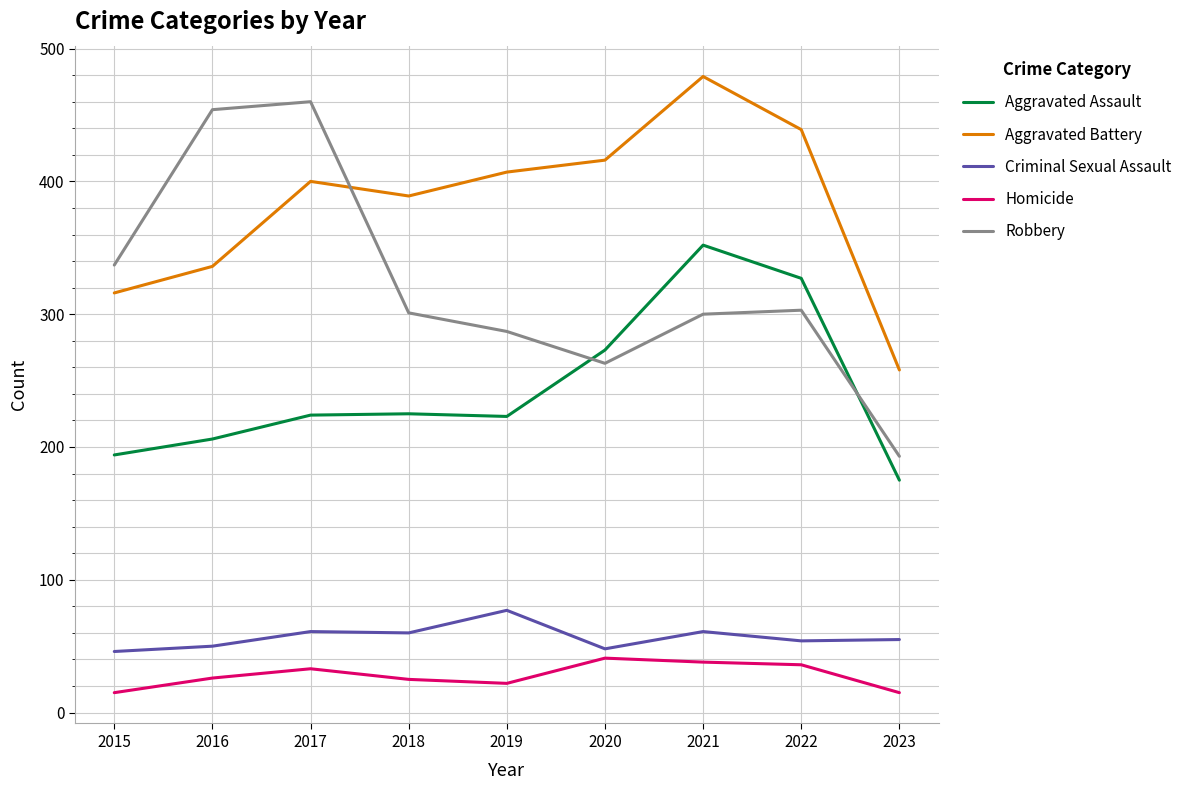

True or false: Aggravated Assault and Criminal Sexual Assault cross at least once.

False